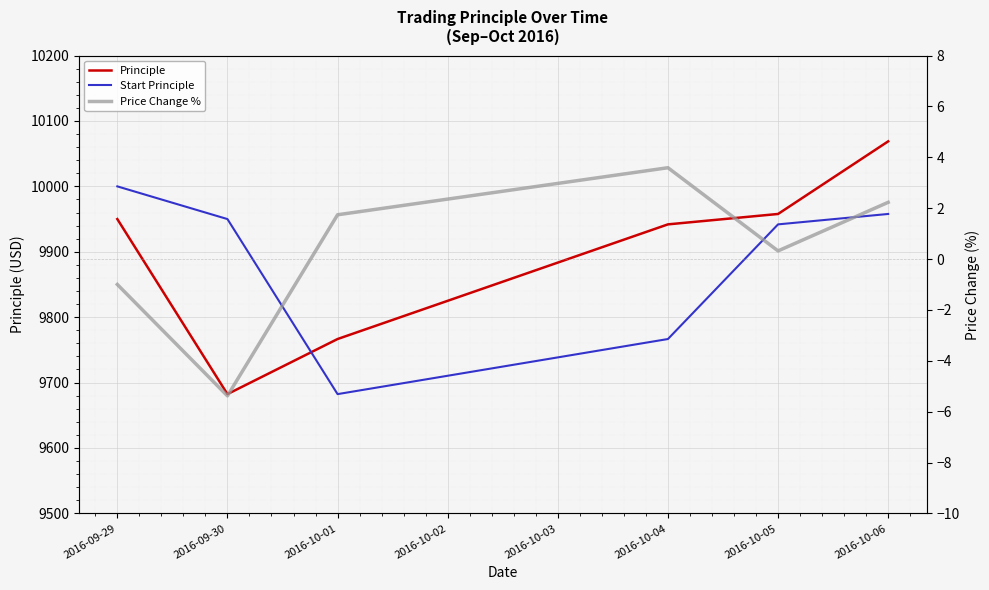

What are all the series names shown in the legend?

Principle, Start Principle, Price Change %